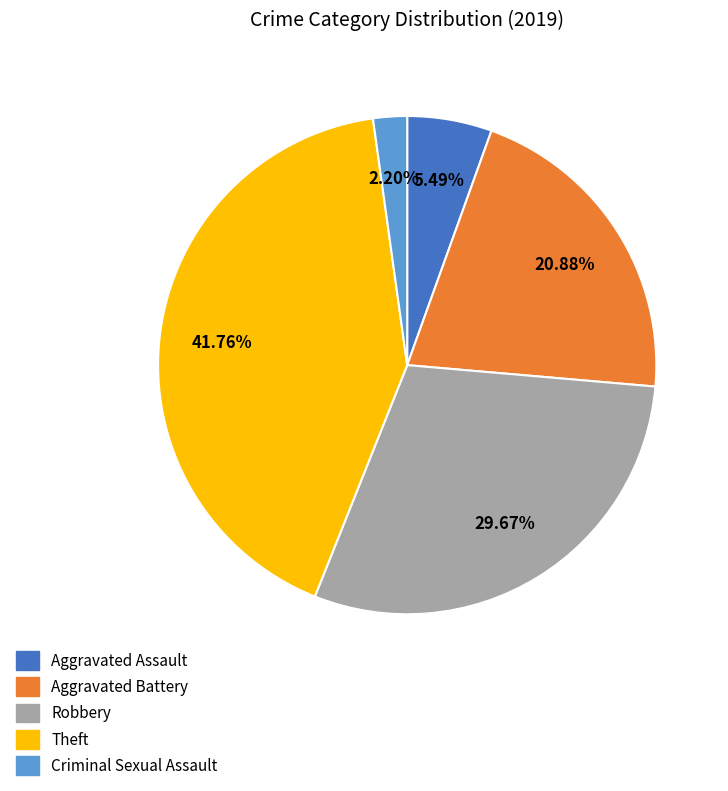

Which has a higher value, Criminal Sexual Assault or Robbery?

Robbery